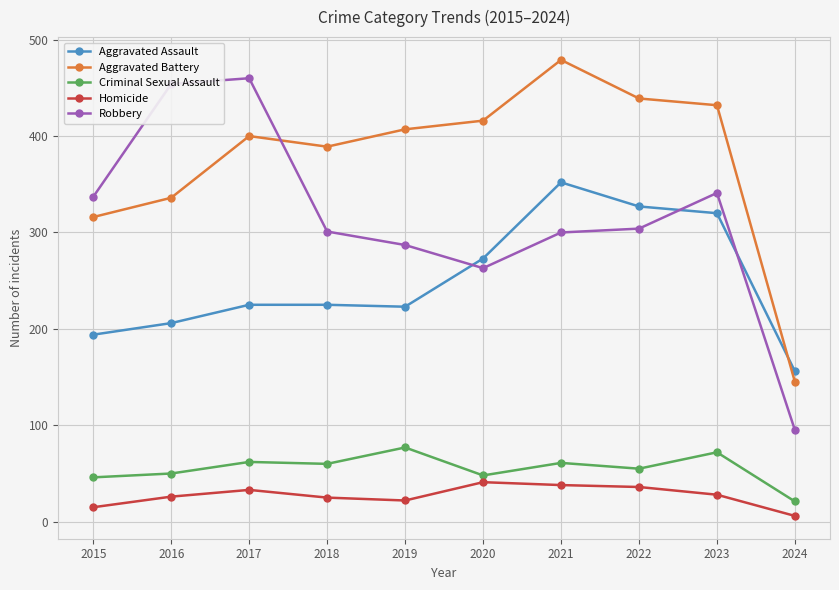

True or false: Criminal Sexual Assault and Aggravated Assault cross at least once.

False